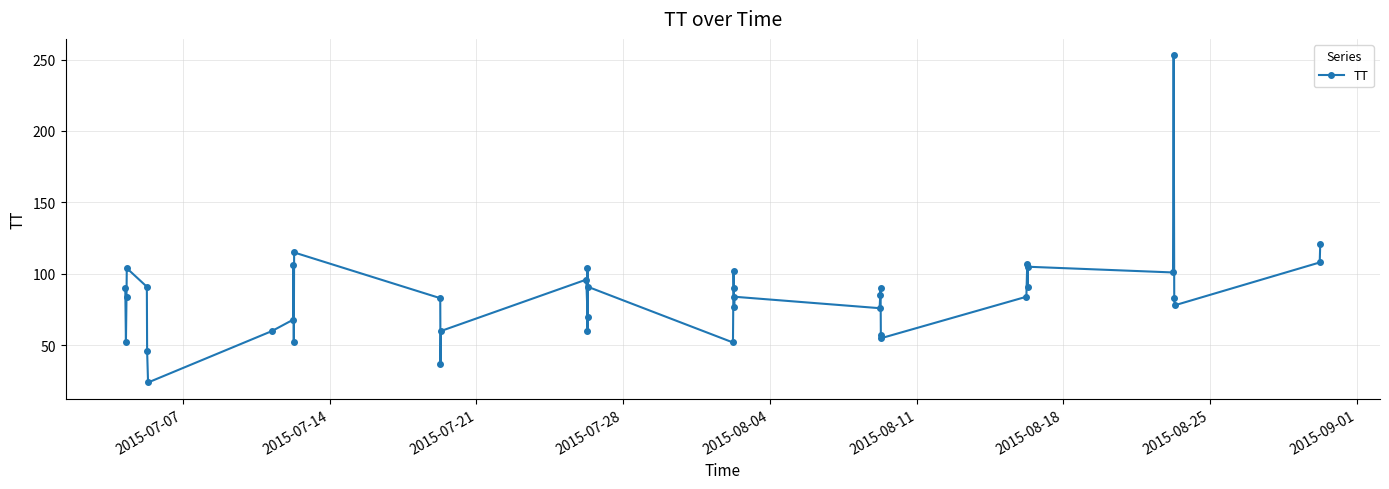

What is the sum of all values?

3392